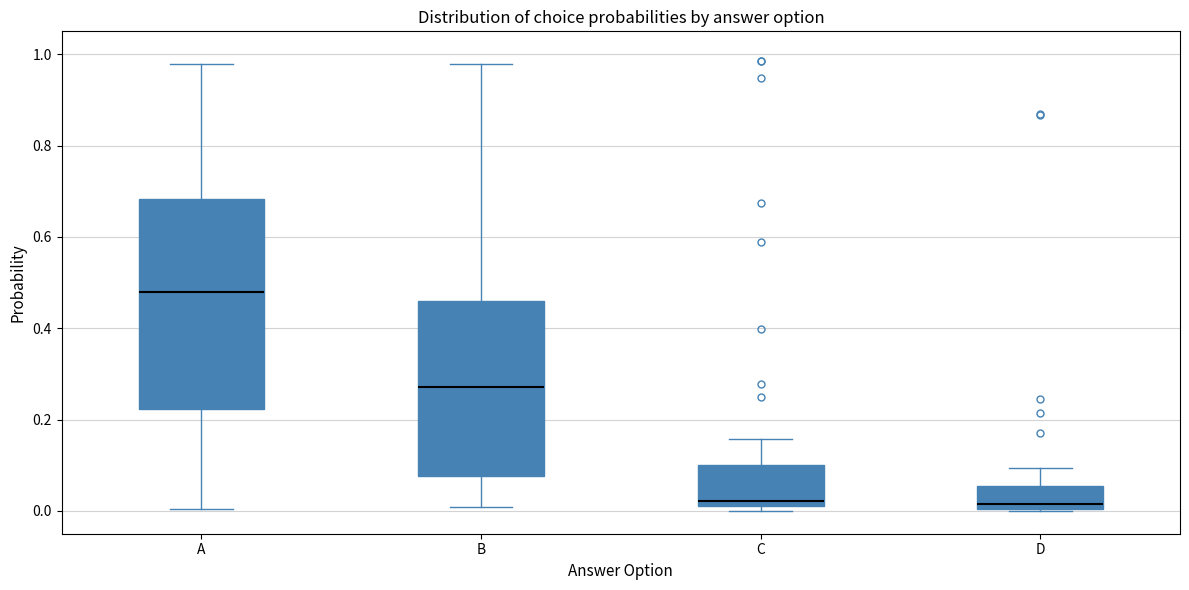

Where does the median line of the box for B sit on the y-axis? The values are not printed on the chart, so give them approximately, as read against the axis.

0.28